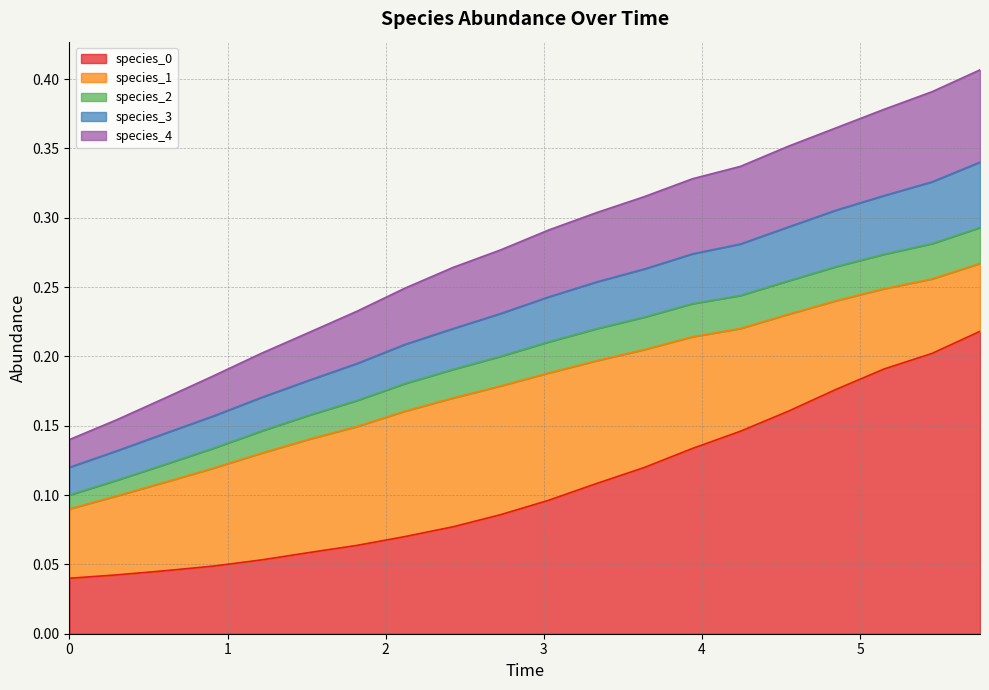

True or false: species_0 and species_4 cross at least once.

False